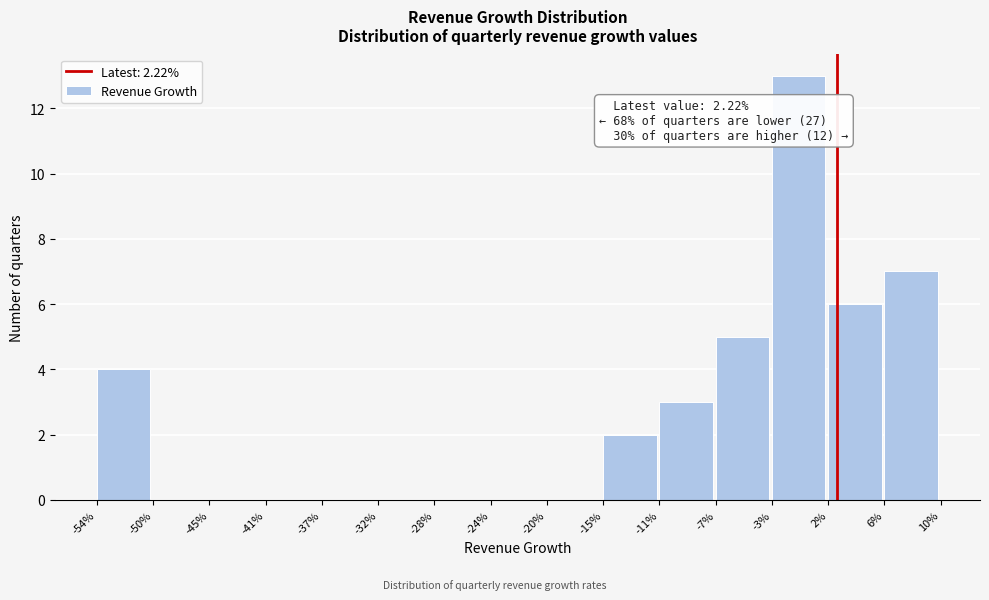

Reading left to right, list all the values displayed in this chart.

-54%=4	-50%=0	-45%=0	-41%=0	-37%=0	-32%=0	-28%=0	-24%=0	-20%=0	-15%=2	-11%=3	-7%=5	-3%=13	2%=6	6%=7